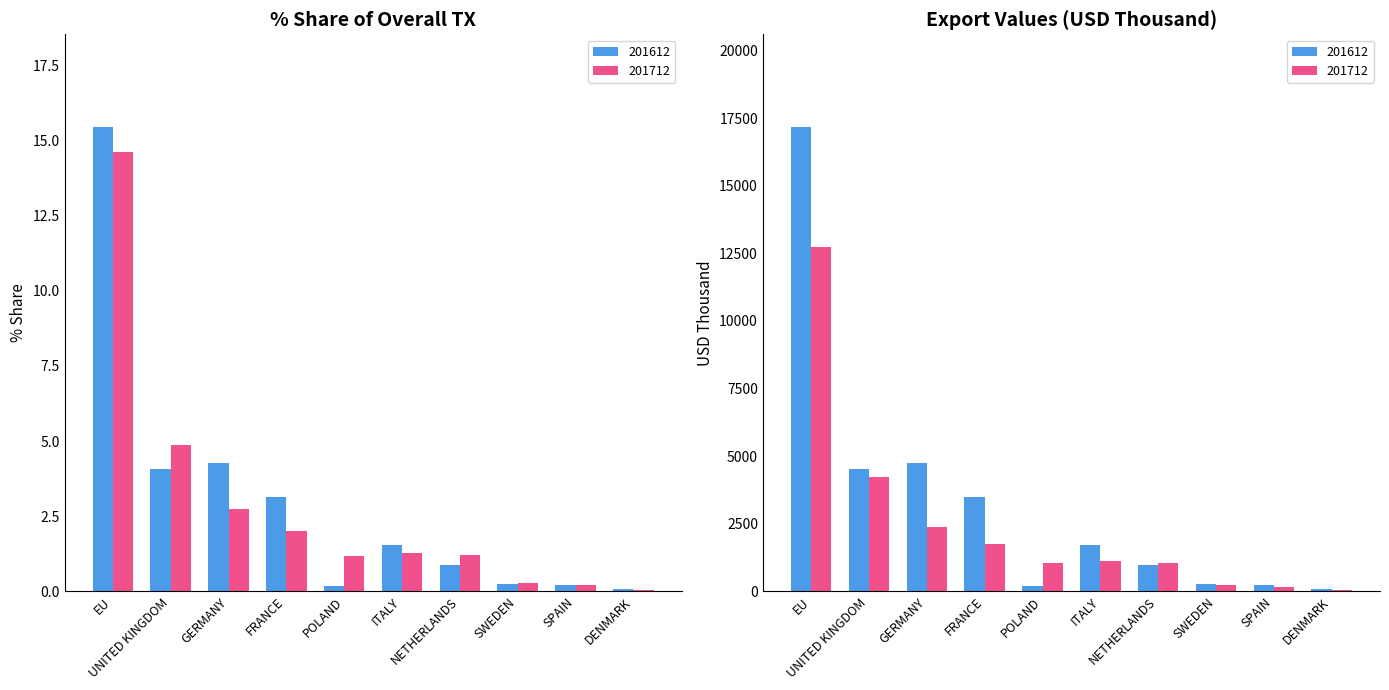

True or false: 201612_% Share of overall TX has a value of 3.1 at FRANCE.

True